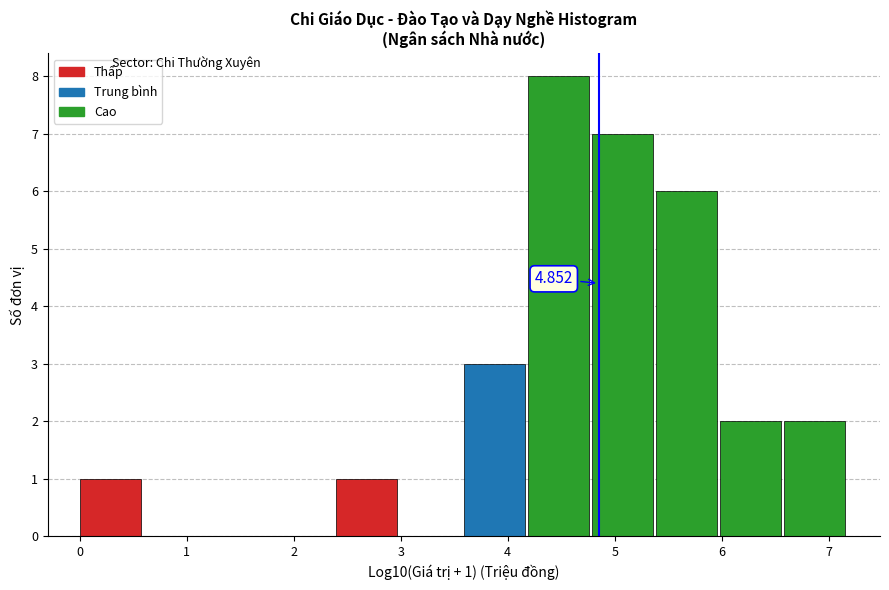

Over which range of the x-axis is the bar tallest?

4.2 to 4.8